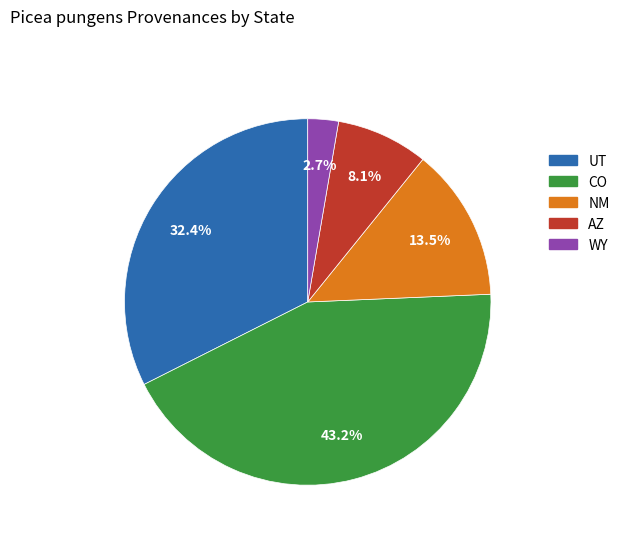

Is the sum of AZ and UT greater than half?

No